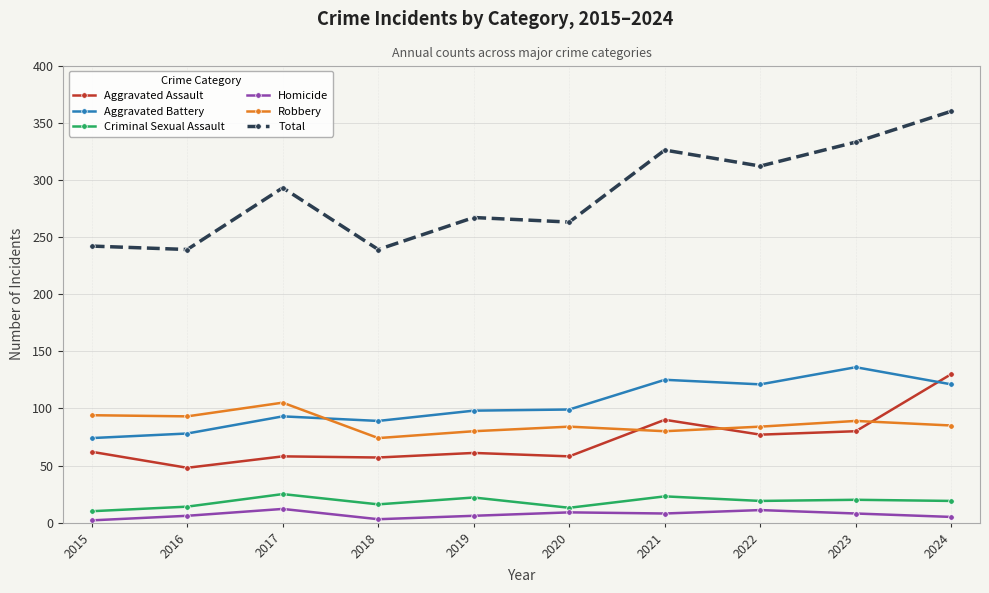

True or false: Robbery has more than 0 points higher than both neighbors.

True